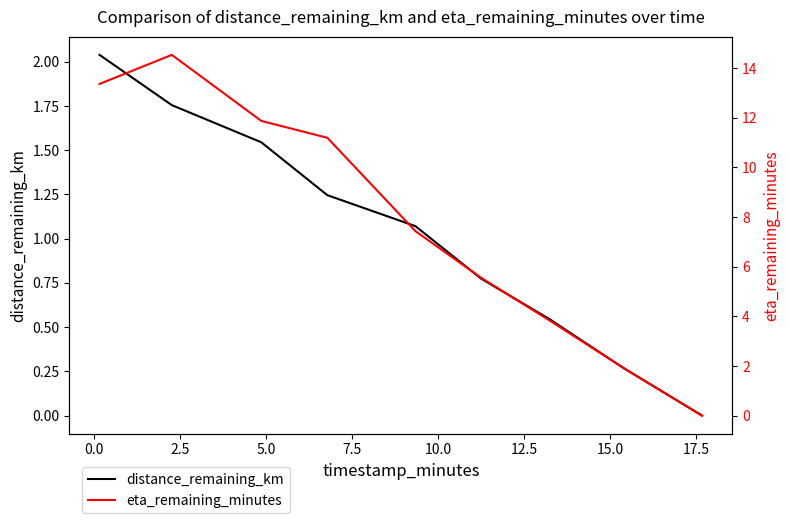

The eta_remaining_minutes series shows 20.5 at −2.5. True or false?

False